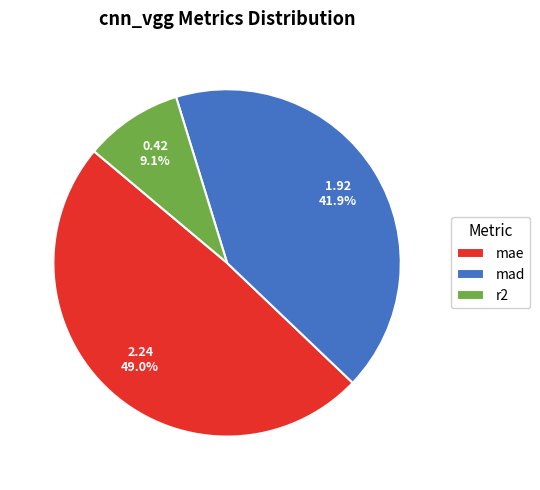

Count the number of slices in the pie.

3